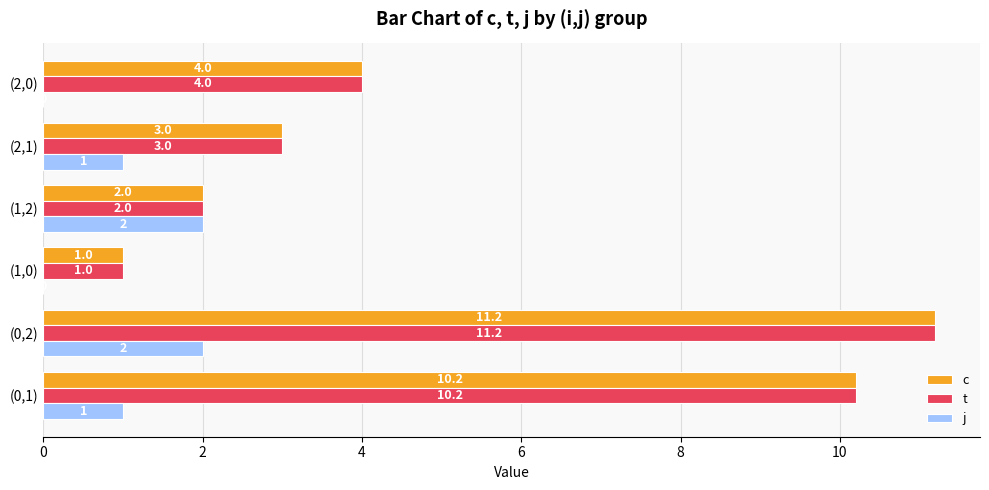

Is it true that j equals 2.0 at (1,2)?

True